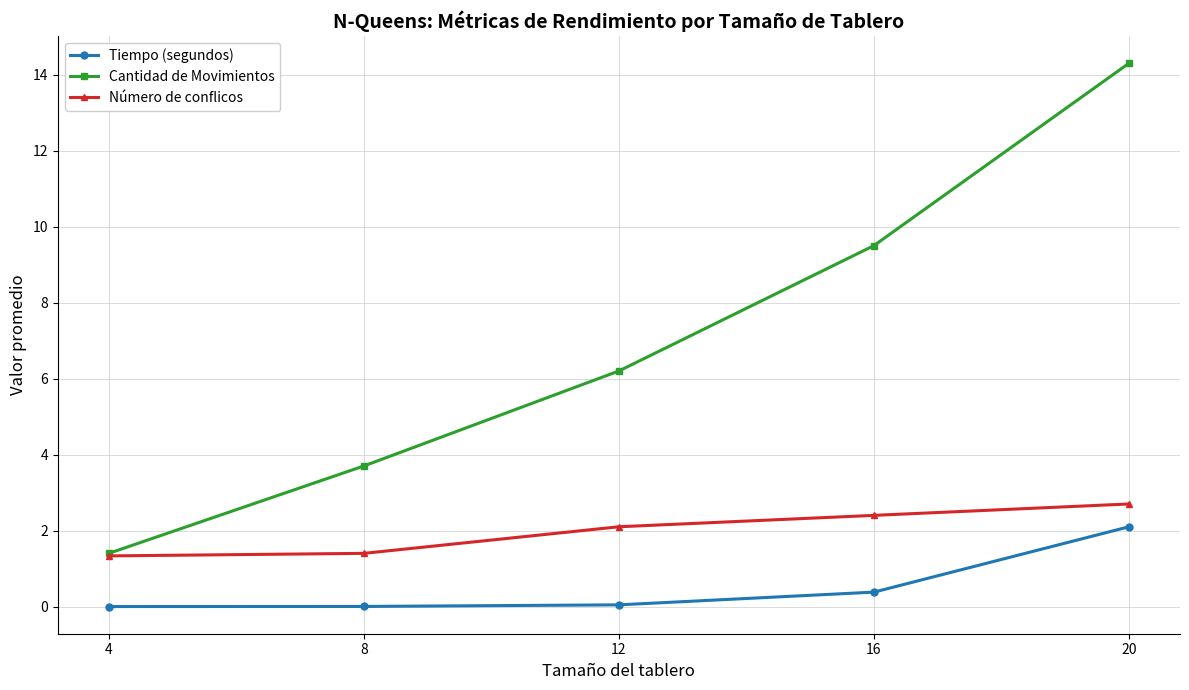

True or false: Tiempo (segundos) and Número de conflicos cross at least once.

False